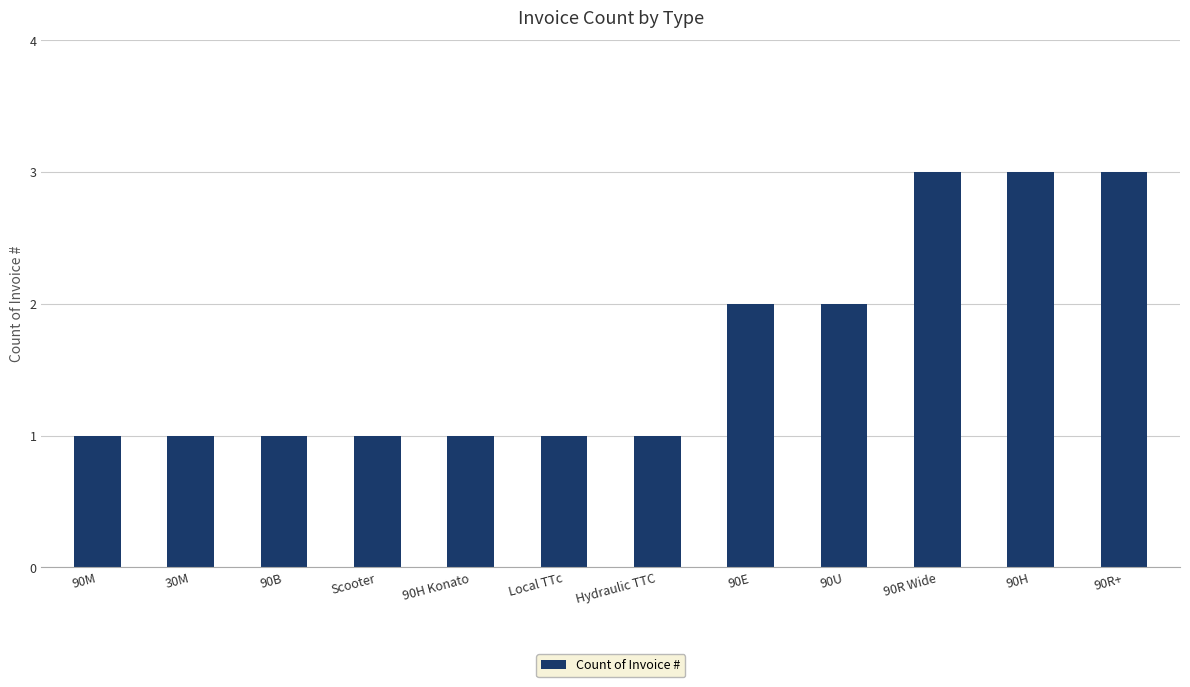

What is the difference between the values at 90E and 90H?

1